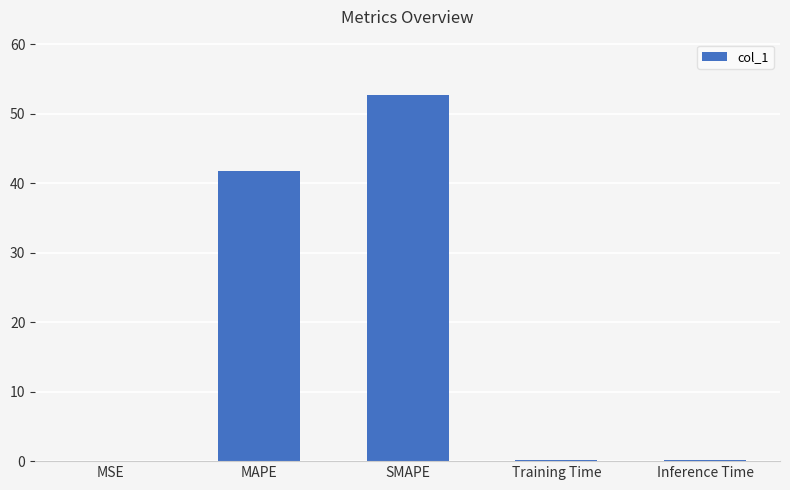

What is the difference between the values at Inference Time and MSE?

0.2